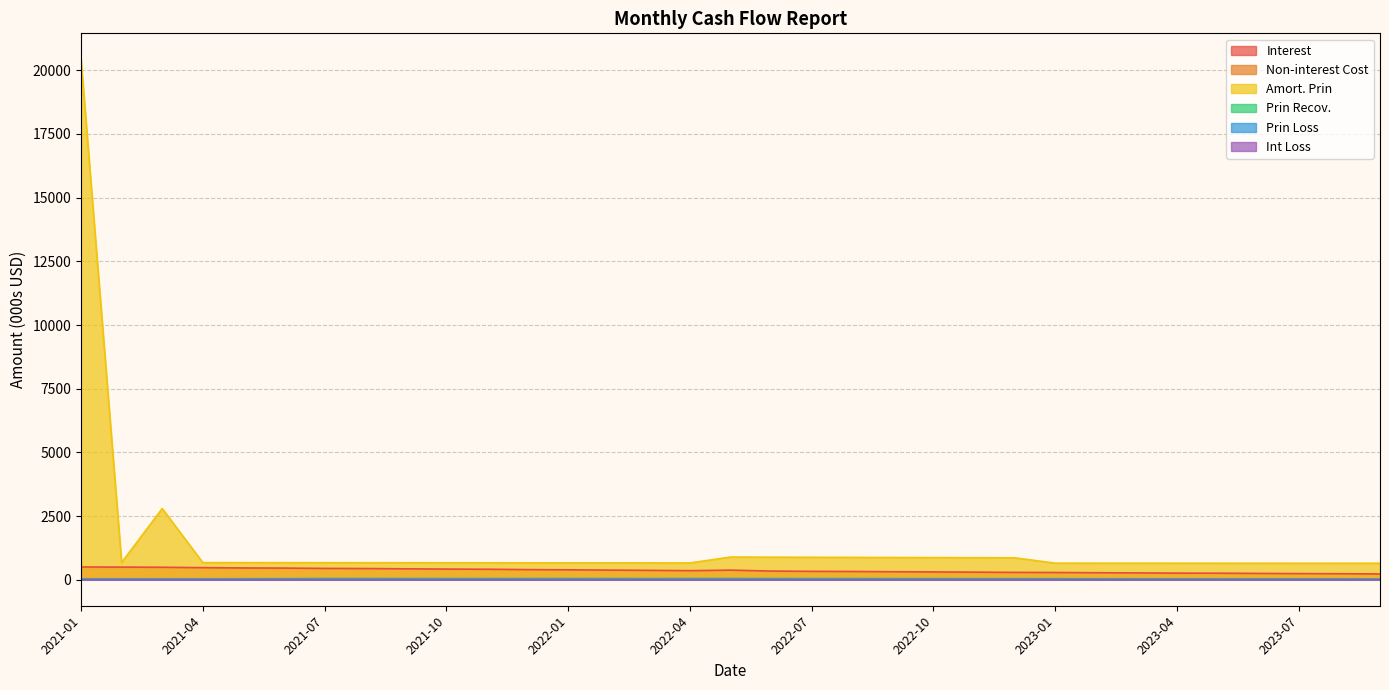

What is the smallest value displayed?

0.1